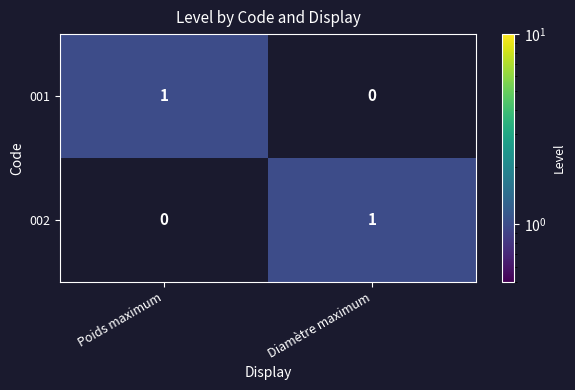

Count the number of categories in the chart.

2